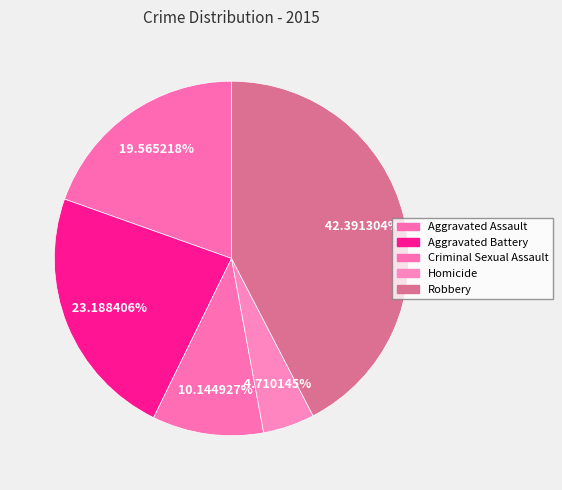

To the nearest percent, what is the average slice percentage?

20%